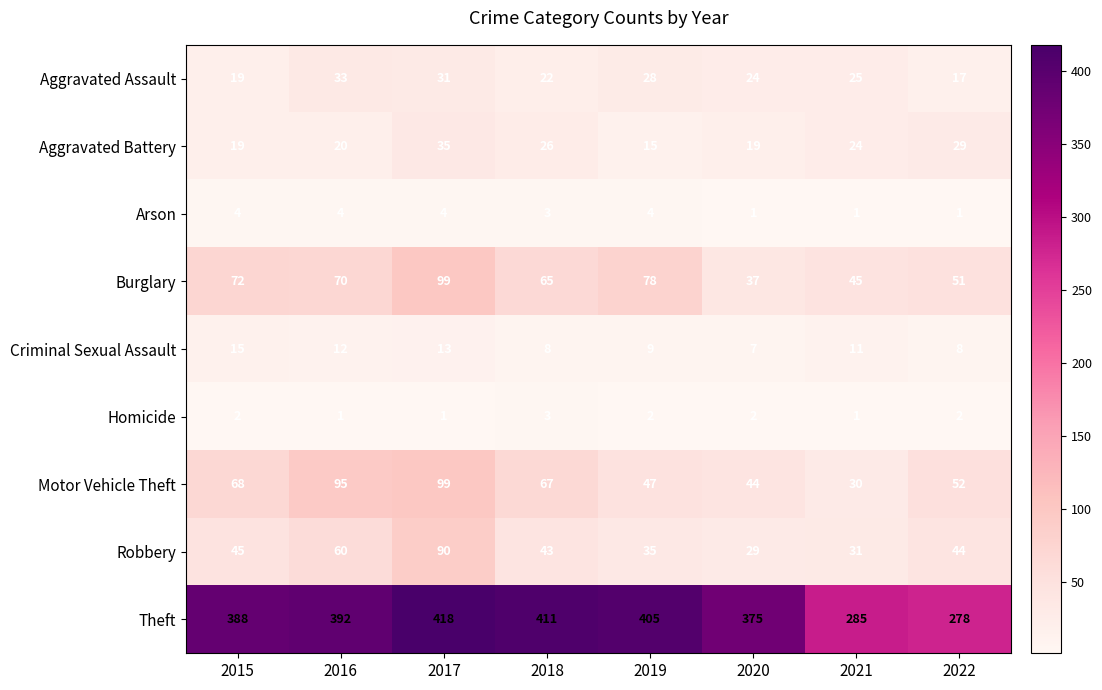

The Burglary series shows 70 at 2016. True or false?

True